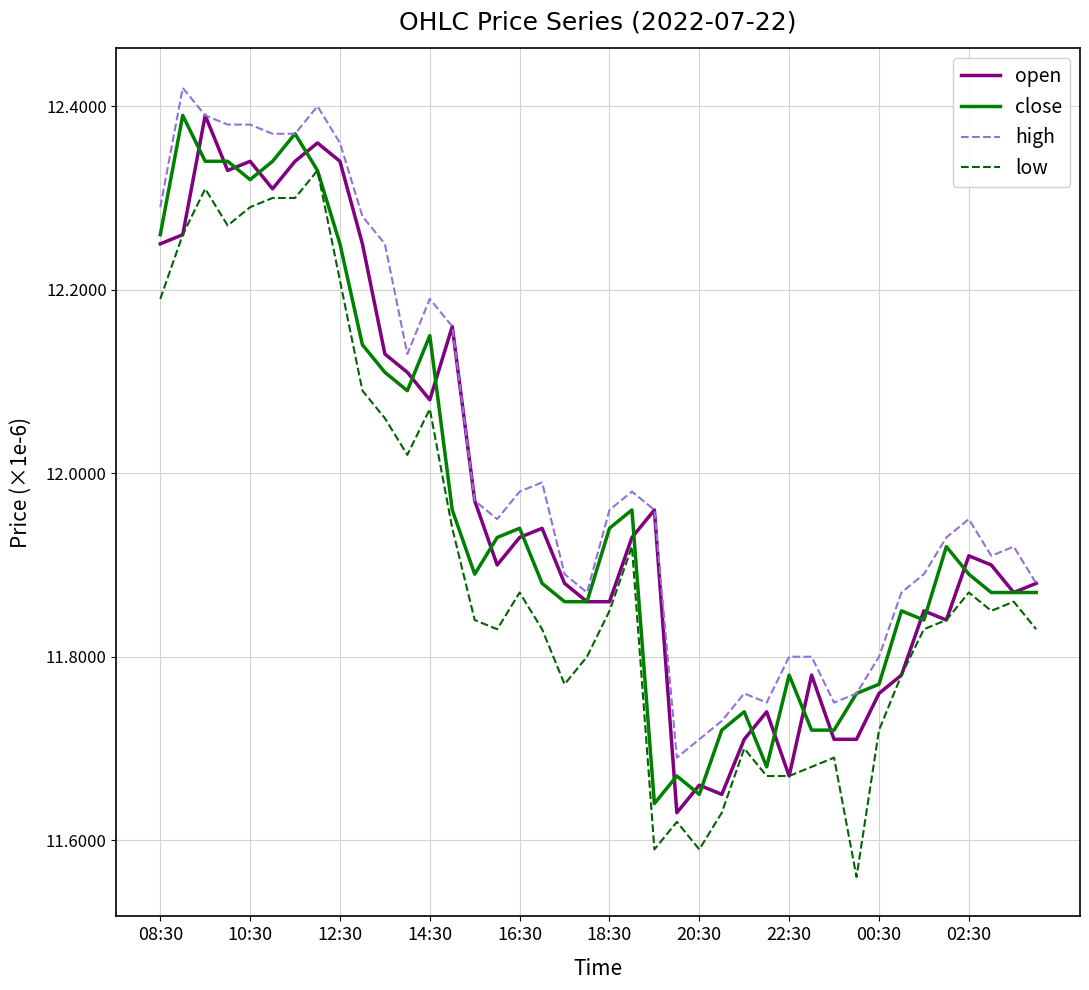

What is the sum of all low values?

476.3